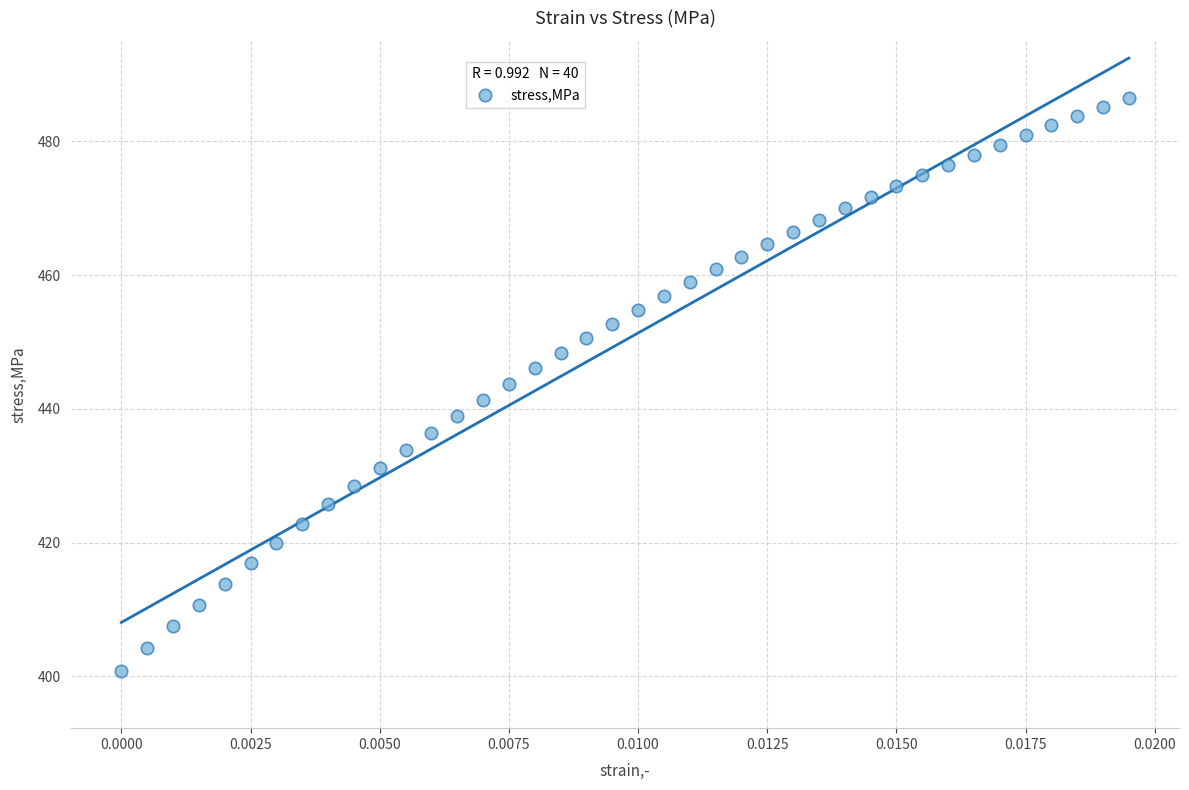

What is the range of Y values (max minus min)?

85.6